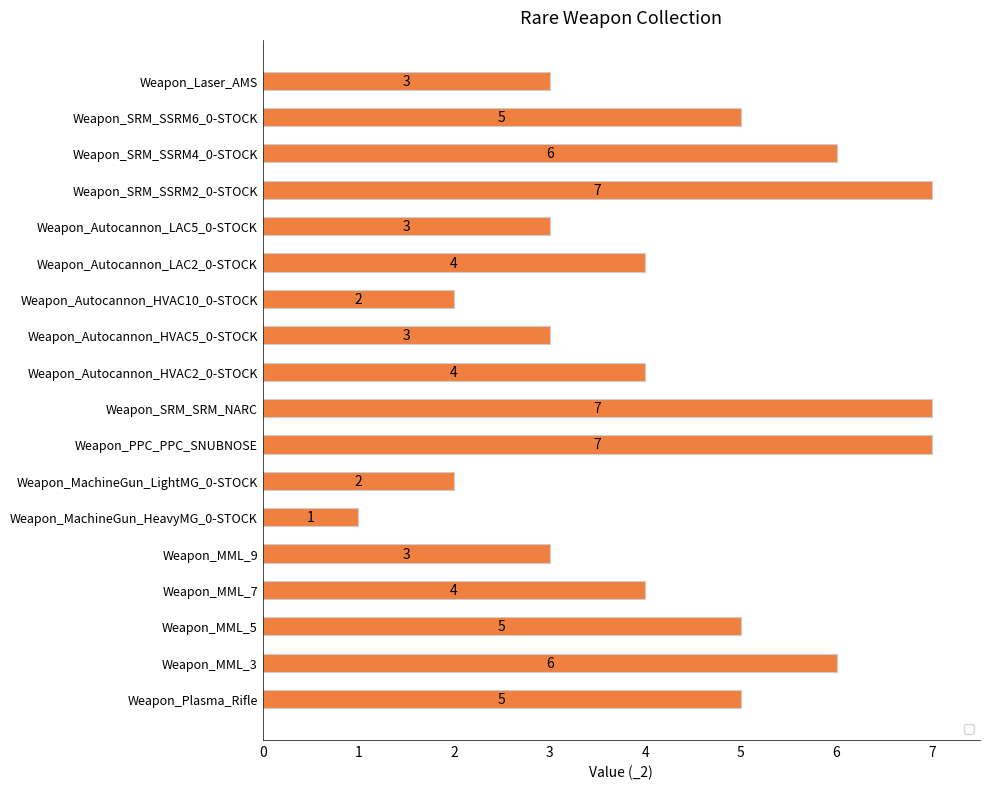

Approximately how many times larger is the value at Weapon_SRM_SSRM2_0-STOCK compared to Weapon_SRM_SRM_NARC?

1.0